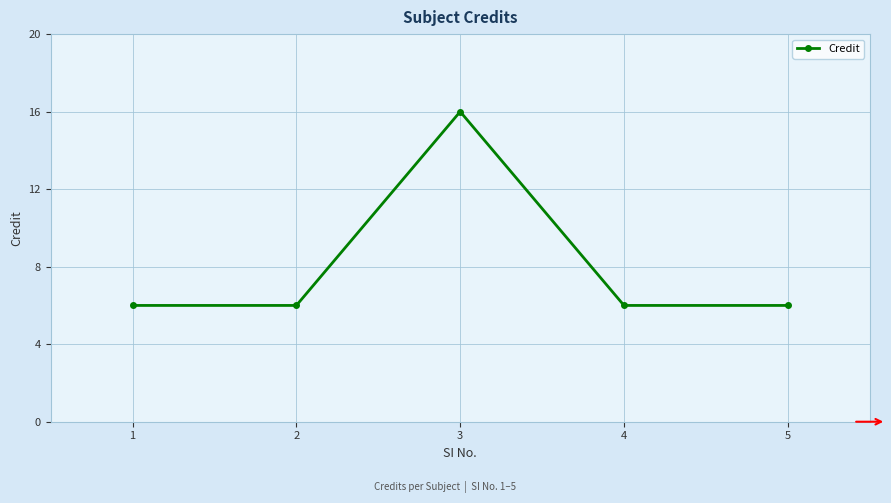

What is the greatest value displayed?

16